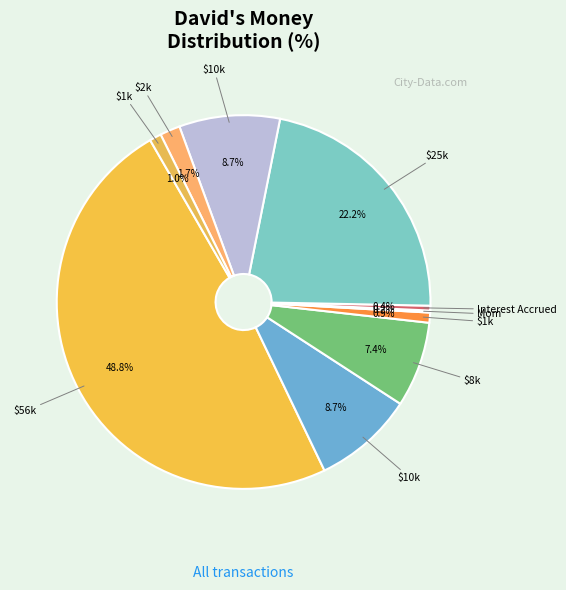

How many segments does this pie chart have?

10